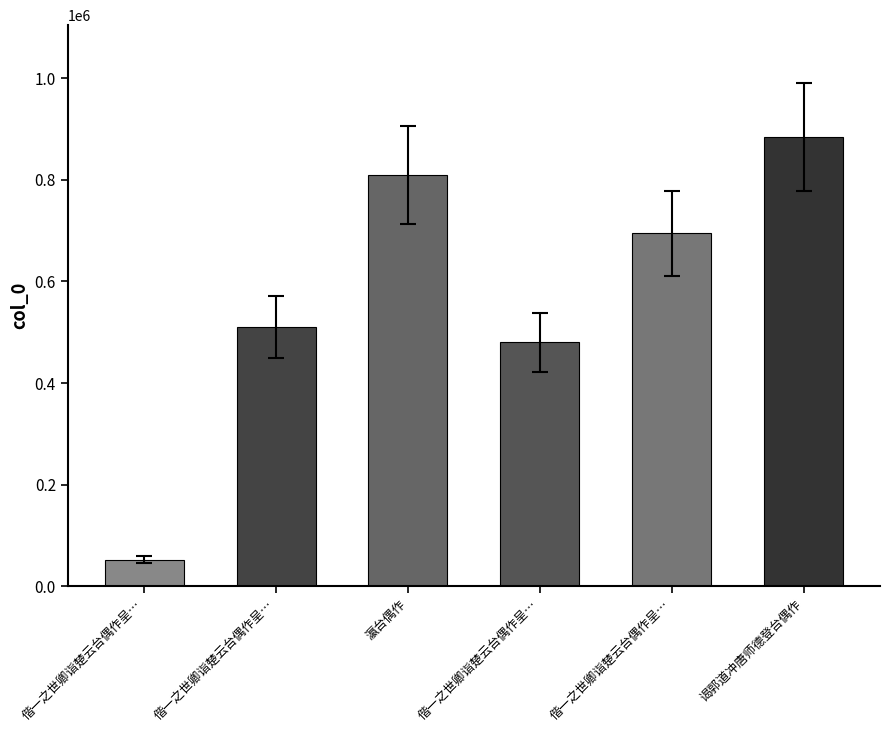

What is the value of the 6th bar from the left?

883739